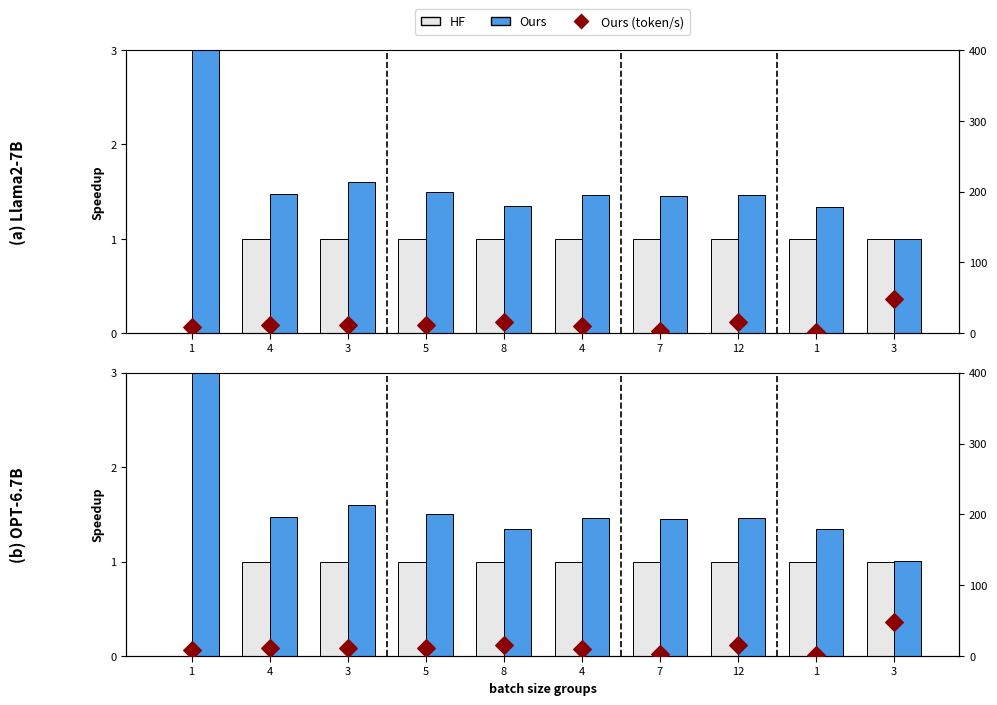

At which category is the sum across all series the highest?

1